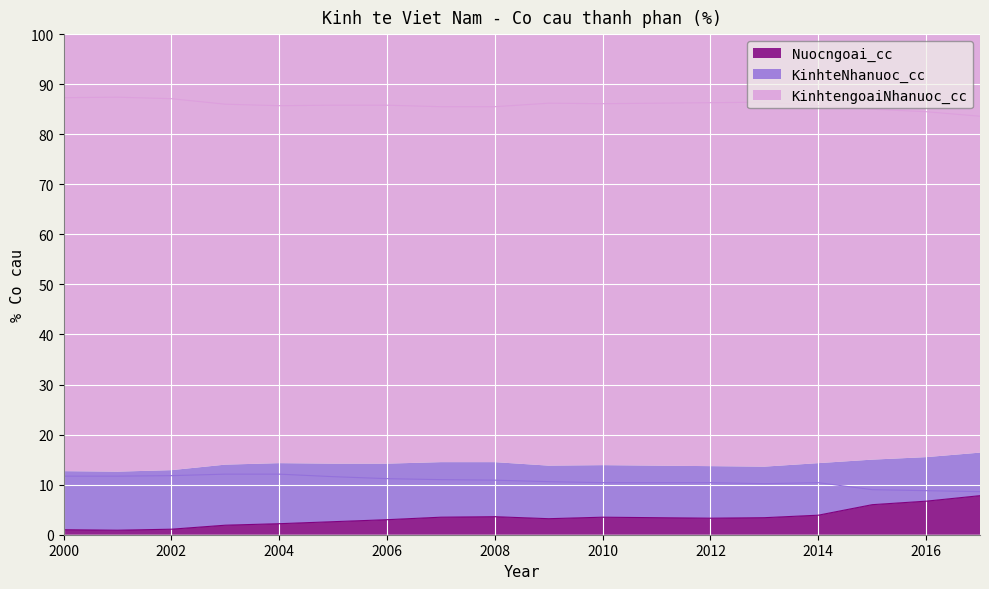

At which label is Nuocngoai_cc closest to 4?

2014